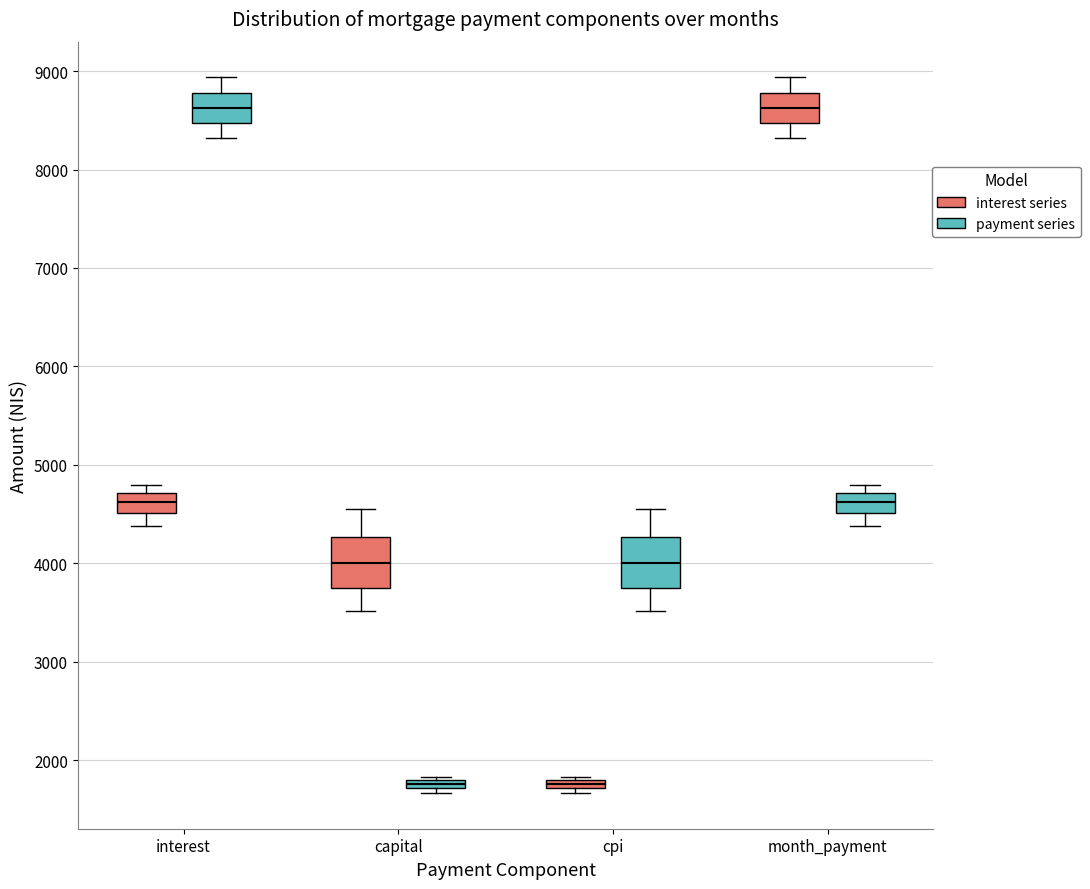

Where is the upper edge of the box for cpi (interest series) on the y-axis? The values are not printed on the chart, so give them approximately, as read against the axis.

1800